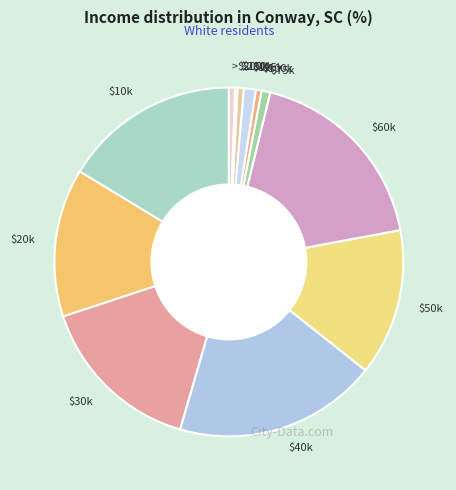

Does any single category account for the majority?

No